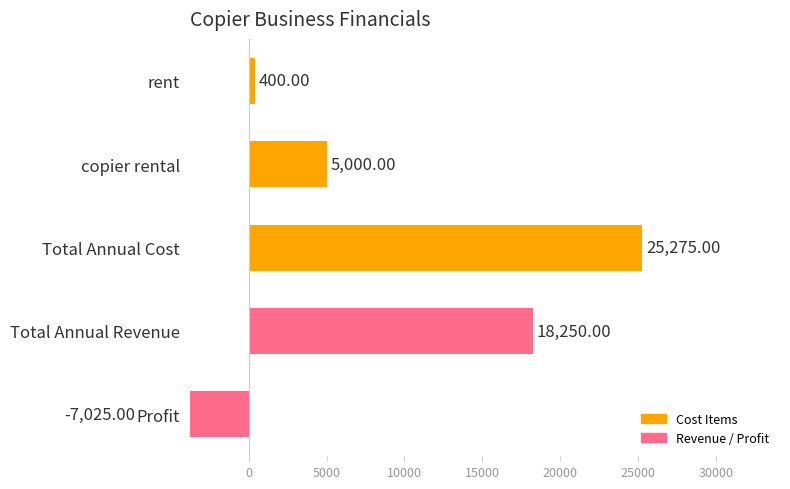

The chart shows a value of 27508 at 10000. True or false?

False